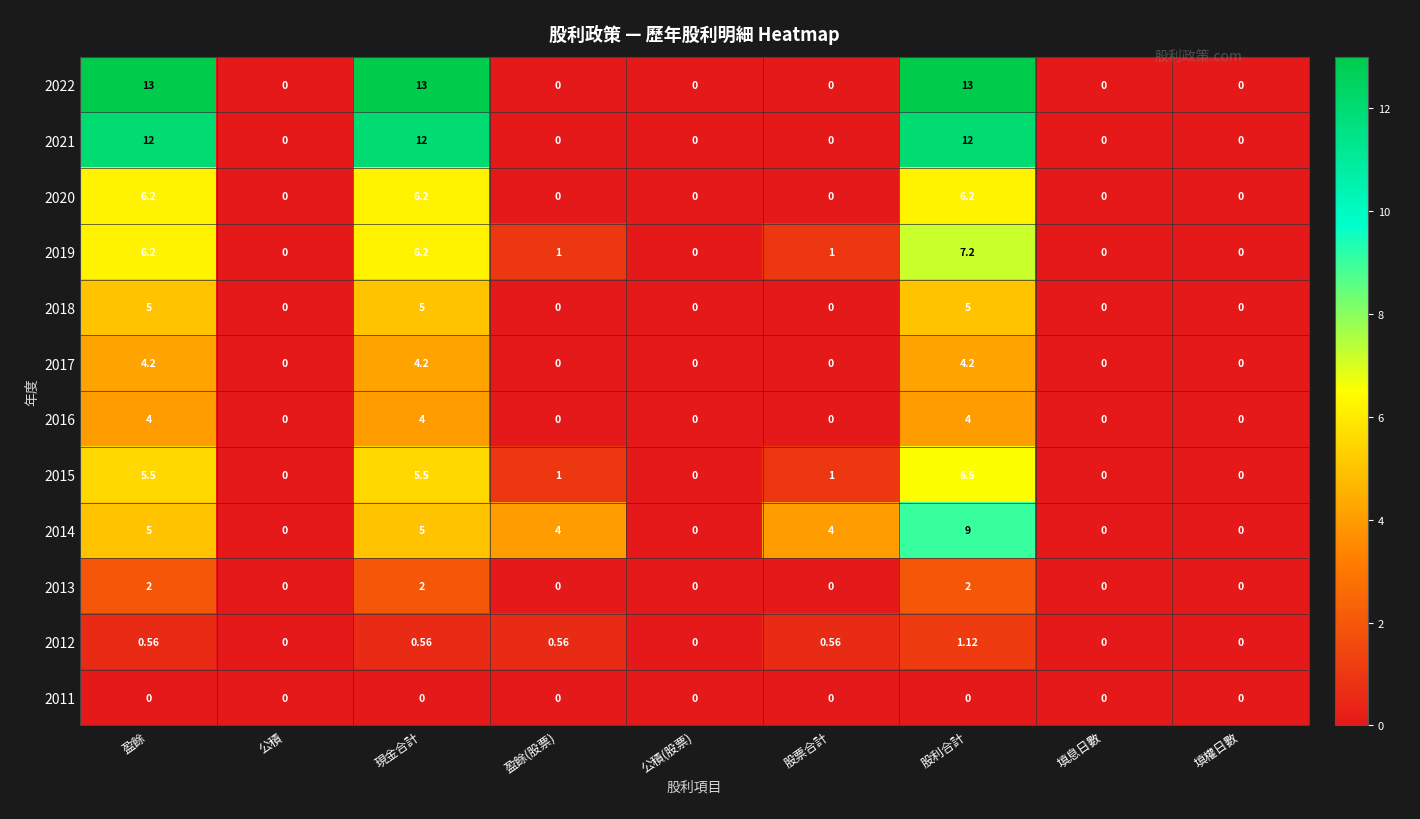

At which category is the sum across all series the highest?

股利合計